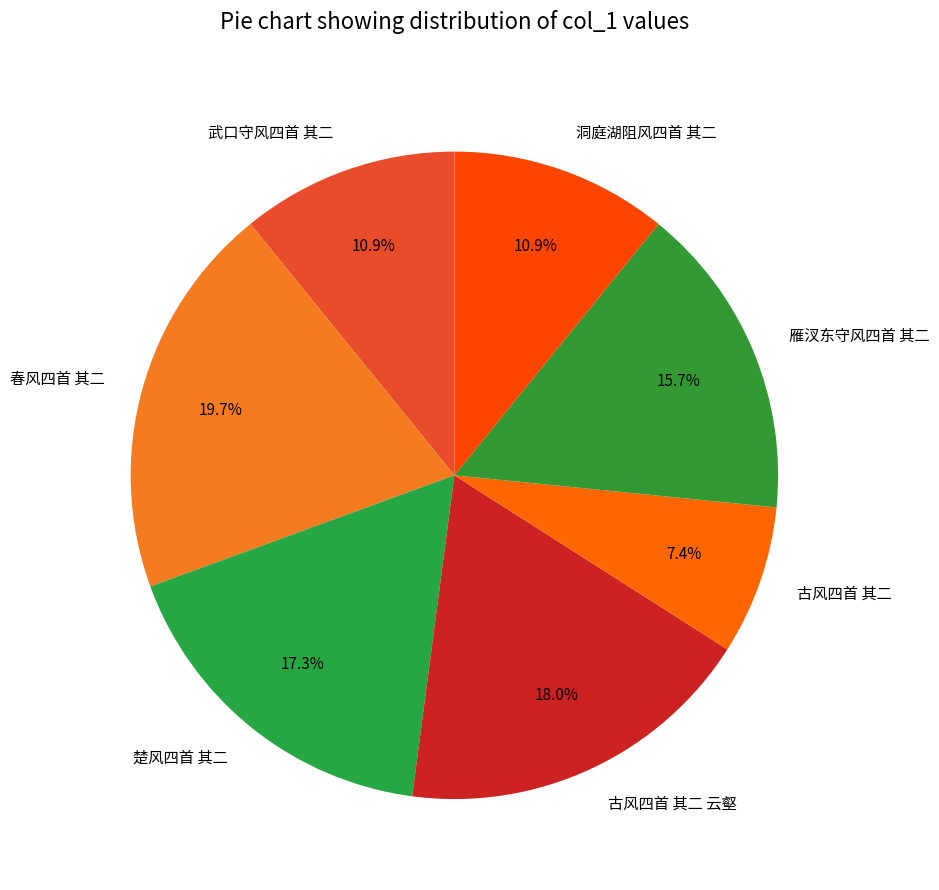

To the nearest percent, what percentage of the pie is 古风四首 其二?

7%